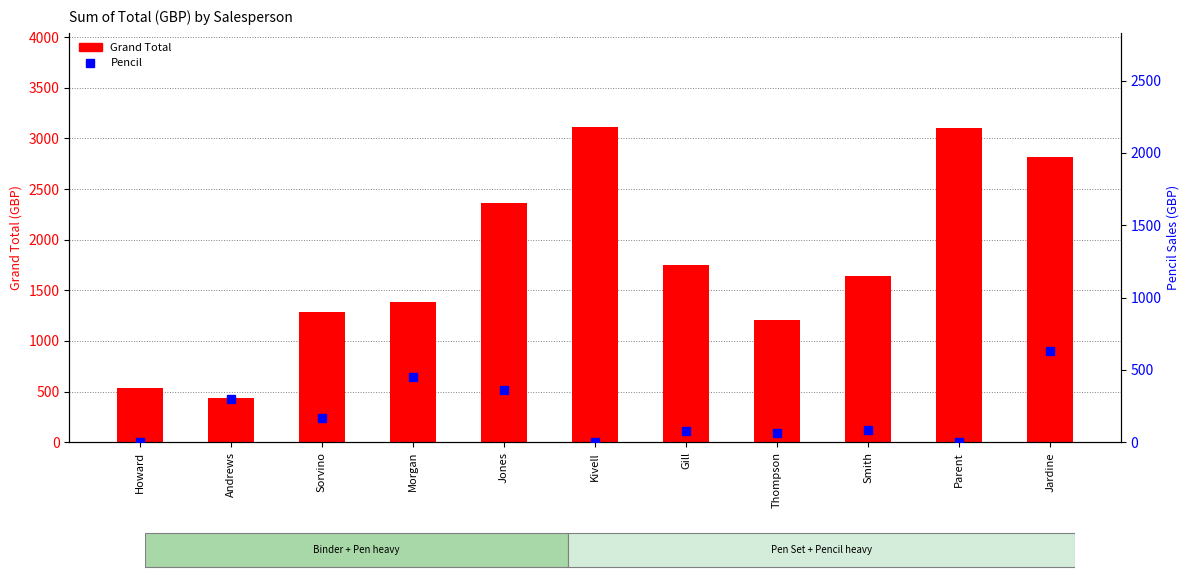

What is the sum of the Grand Total values at Jones and Smith?

4004.5